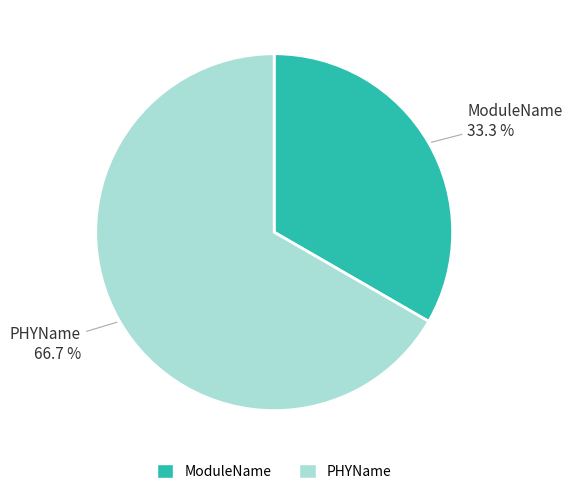

How many slices are in this pie chart?

2